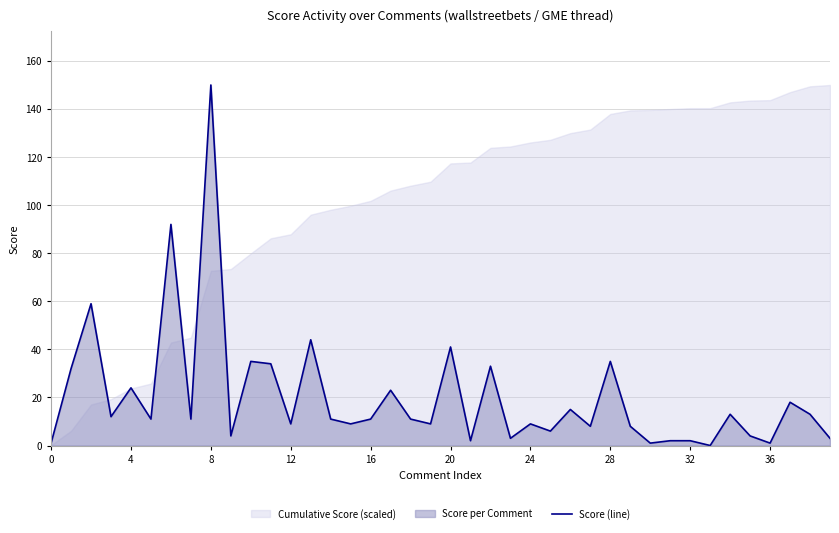

True or false: the data has more than 2 interior local peaks.

True